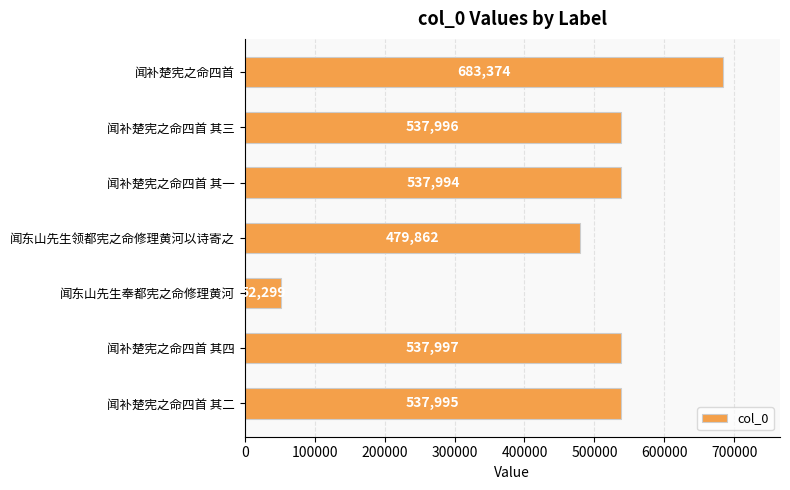

Rank the categories by value from lowest to highest.

闻东山先生奉都宪之命修理黄河, 闻东山先生领都宪之命修理黄河以诗寄之, 闻补楚宪之命四首 其一, 闻补楚宪之命四首 其二, 闻补楚宪之命四首 其三, 闻补楚宪之命四首 其四, 闻补楚宪之命四首